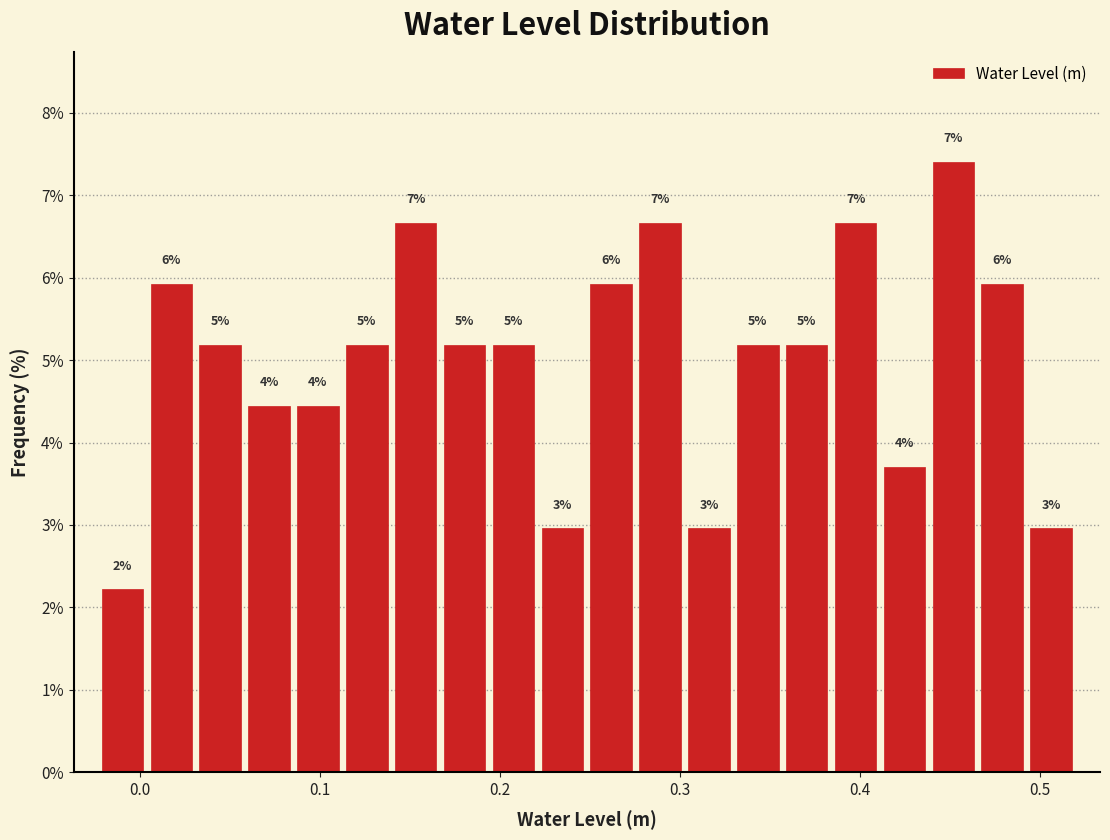

Around what value on the x-axis is the tallest bar? Give the approximate position of its centre, as read against the axis.

0.45